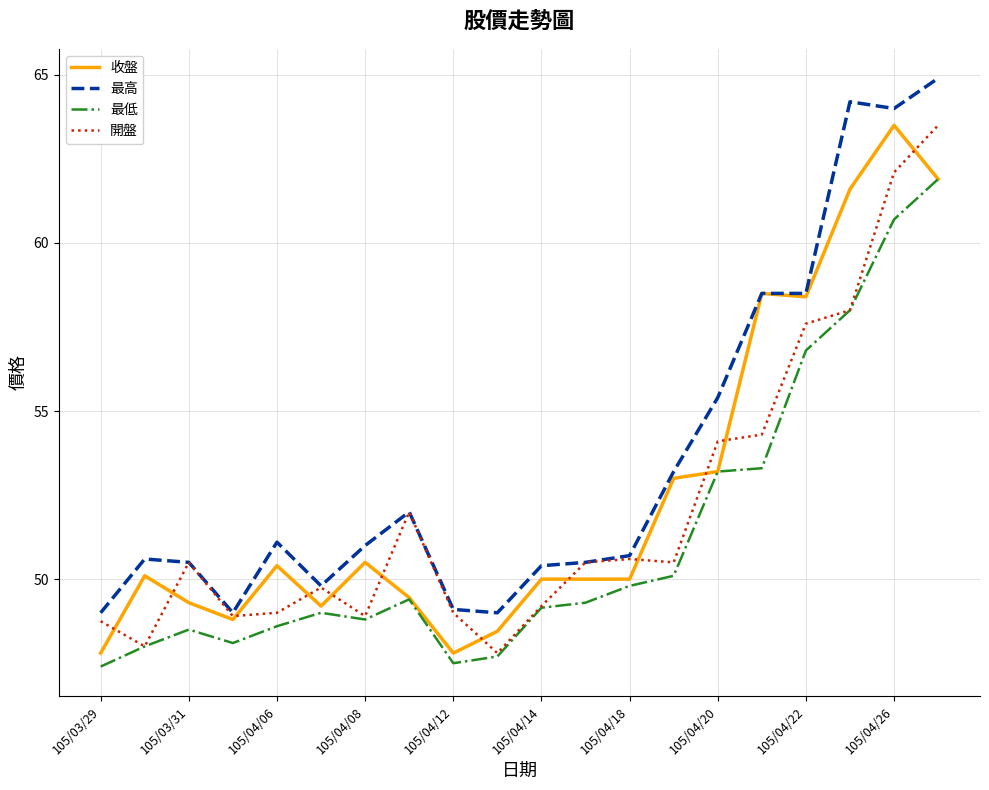

True or false: 最低 and 最高 cross at least once.

False